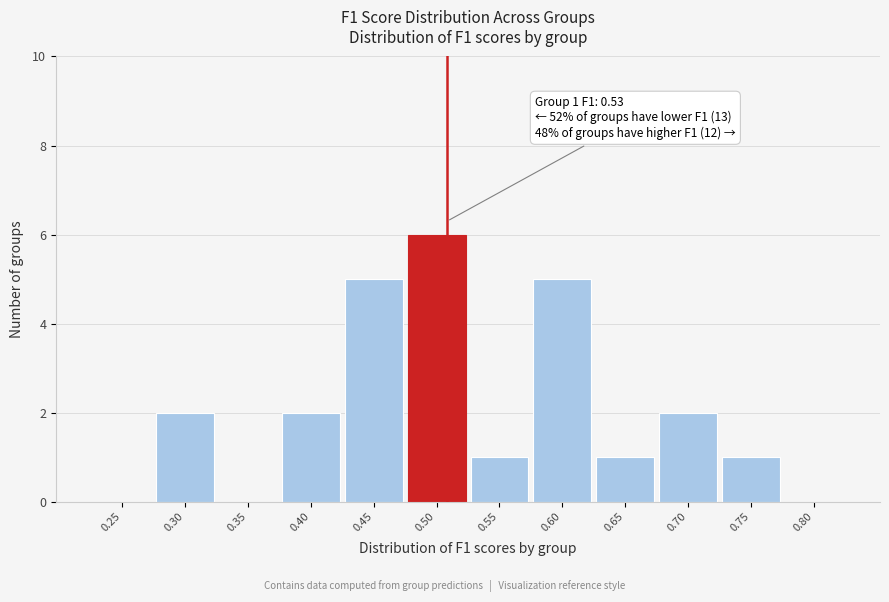

What is the sum of all values?

25